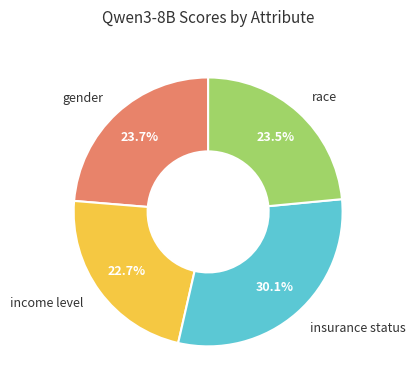

Is there a majority slice in this chart?

No